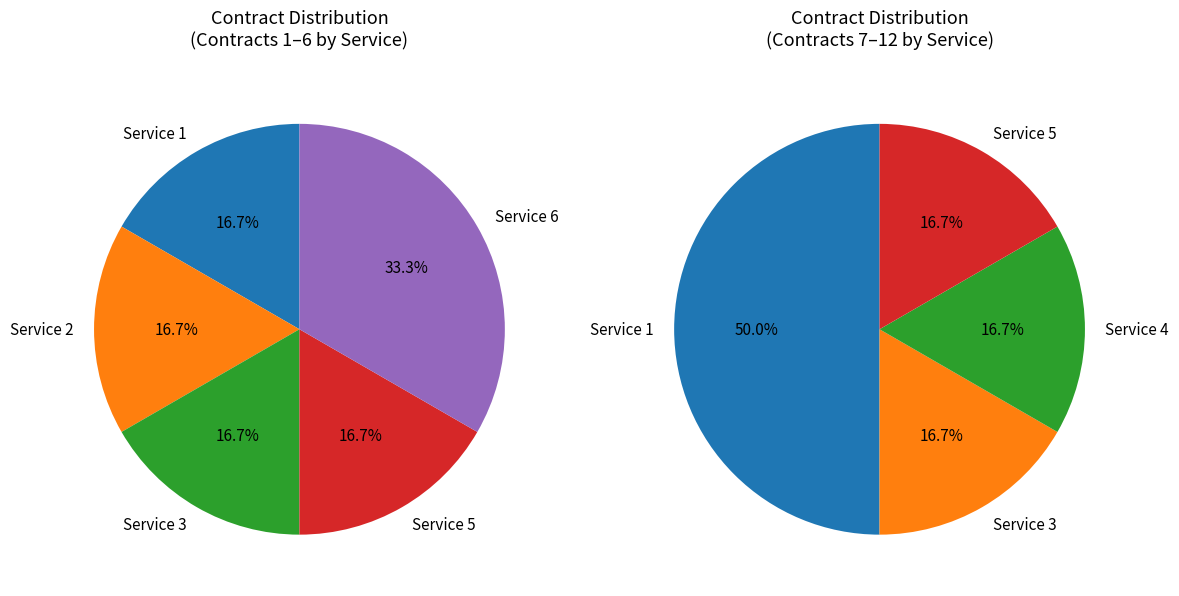

What portion of the pie excludes 1?

66.7%